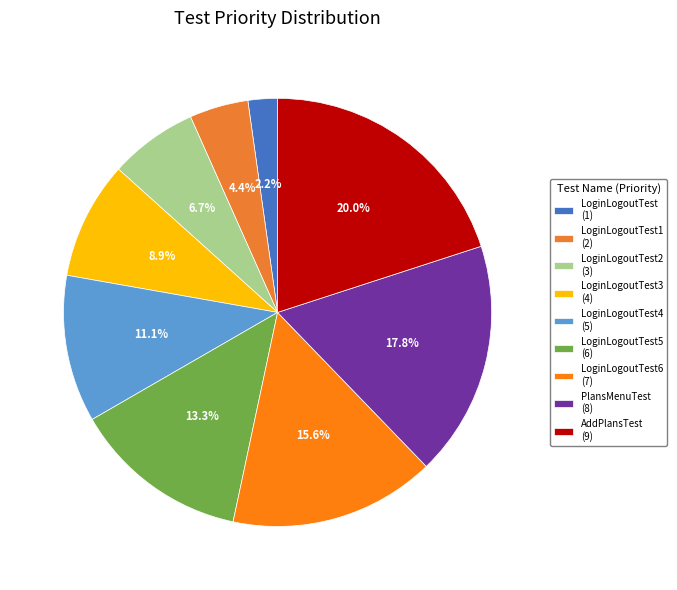

What is the largest slice in the pie chart?

AddPlansTest (9)